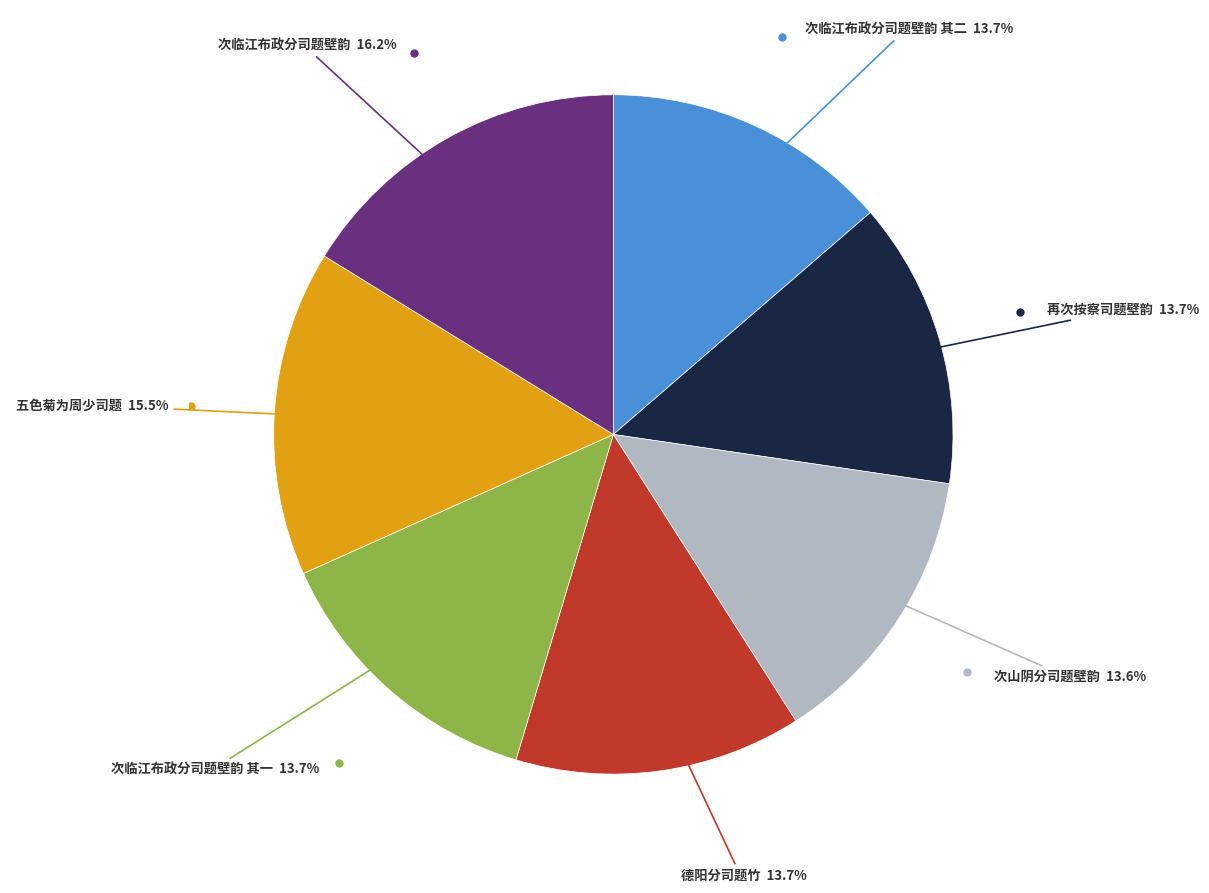

Is there any slice that represents more than half of the pie?

No